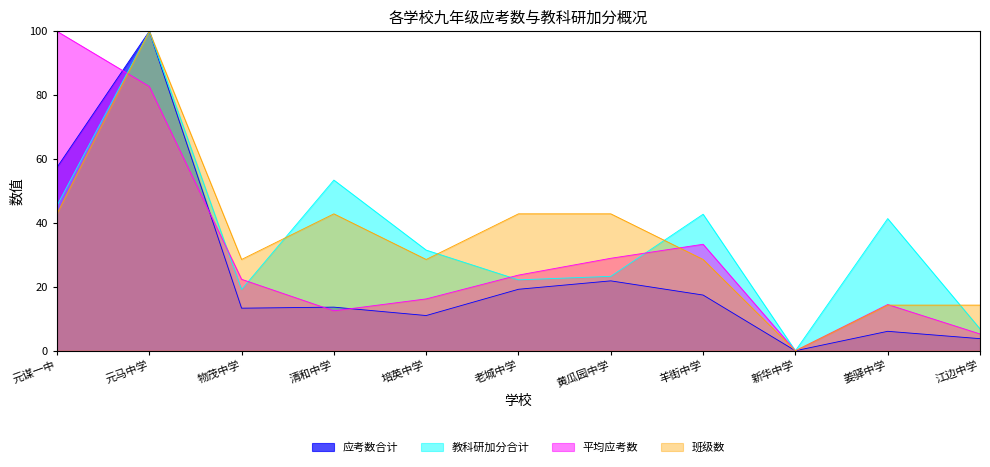

How many lines are shown in the chart?

4